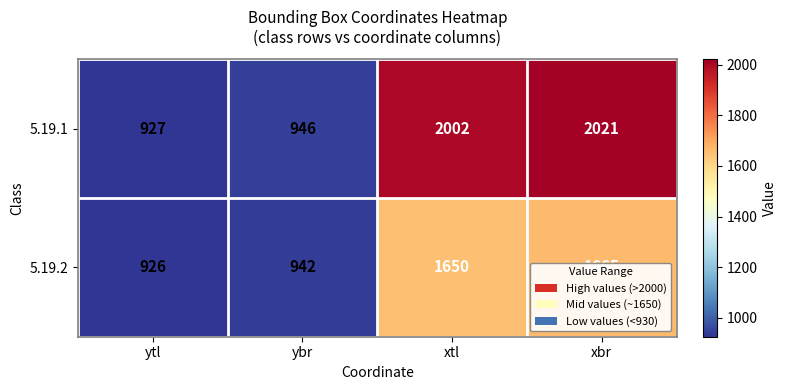

At xtl, list the series in order from largest to smallest.

5.19.1, 5.19.2